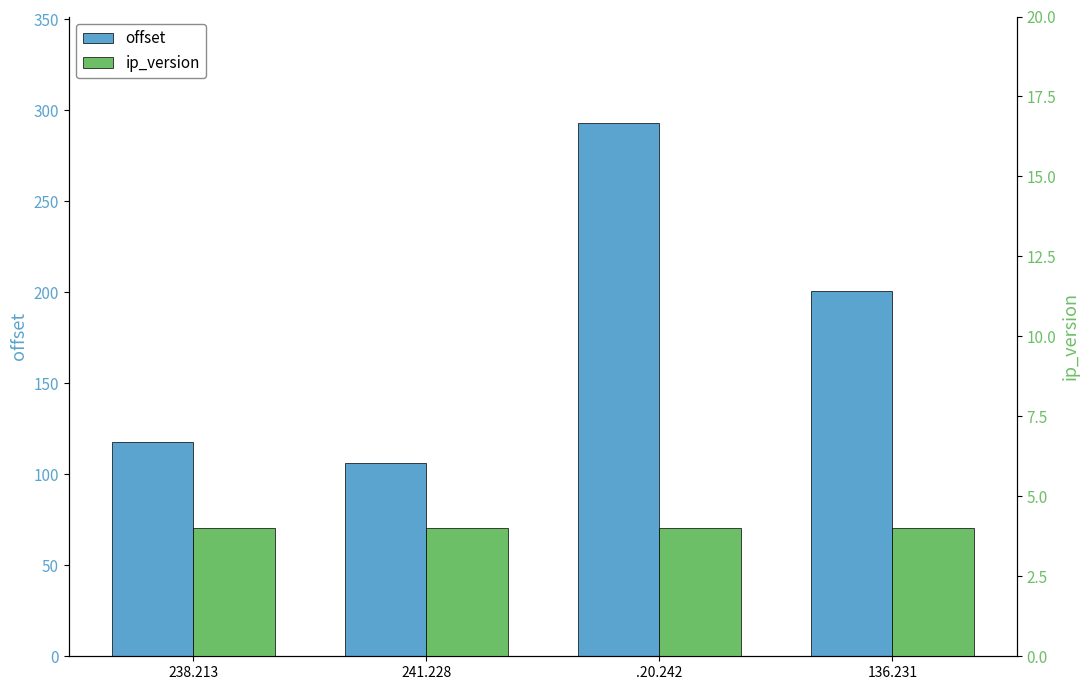

Rank the series by their maximum value, from lowest to highest.

ip_version, offset